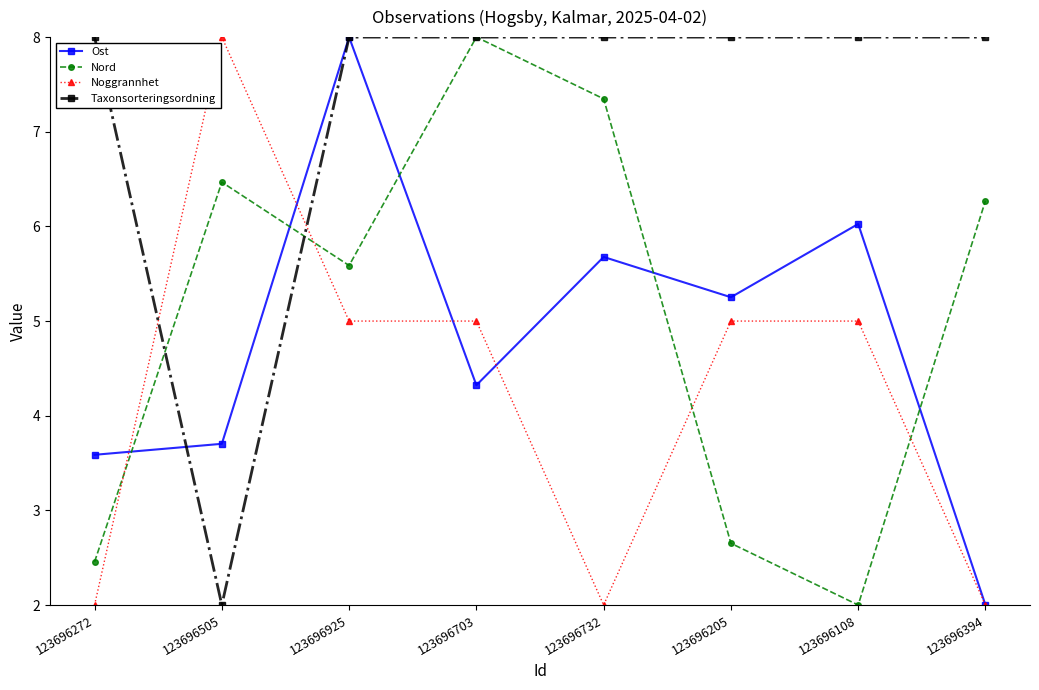

How many lines are shown in the chart?

4